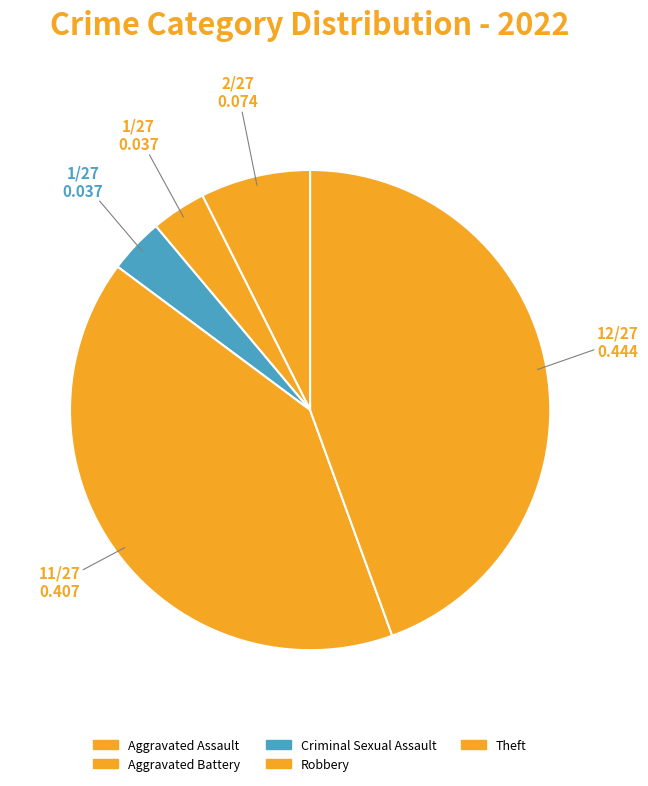

How many segments does this pie chart have?

5